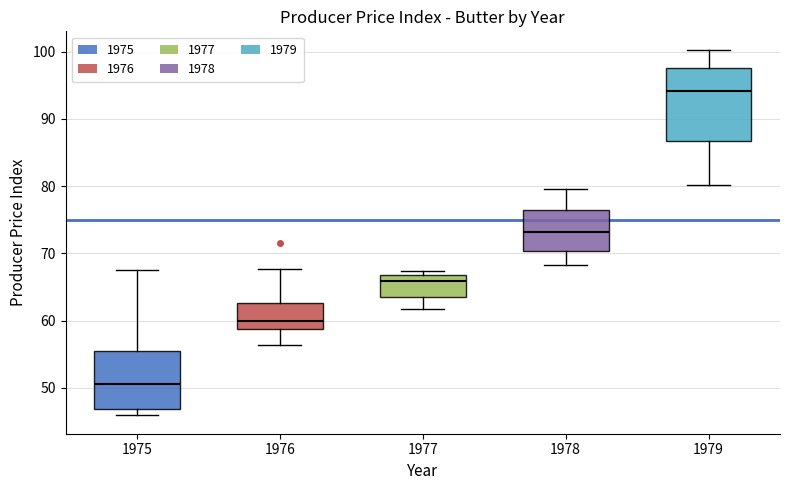

Which box's median line is the highest?

1979